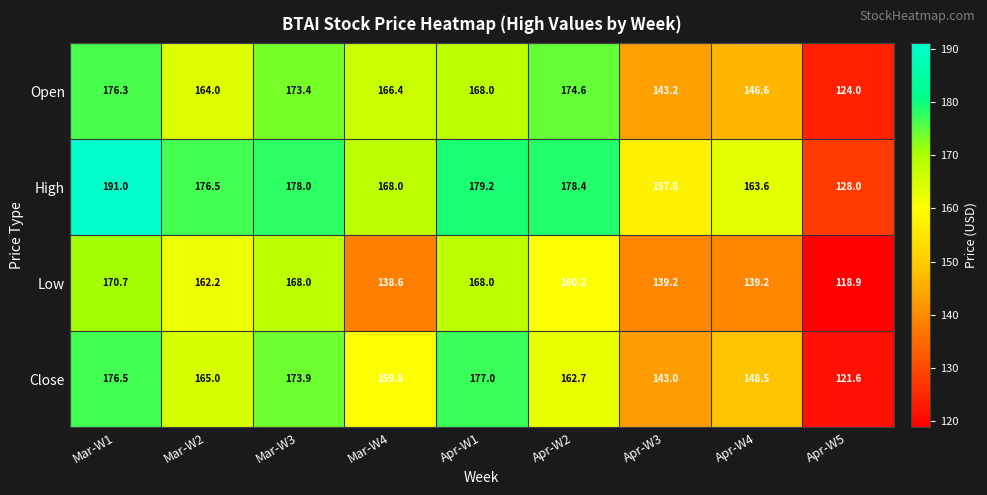

What is the maximum value for Low?

170.7